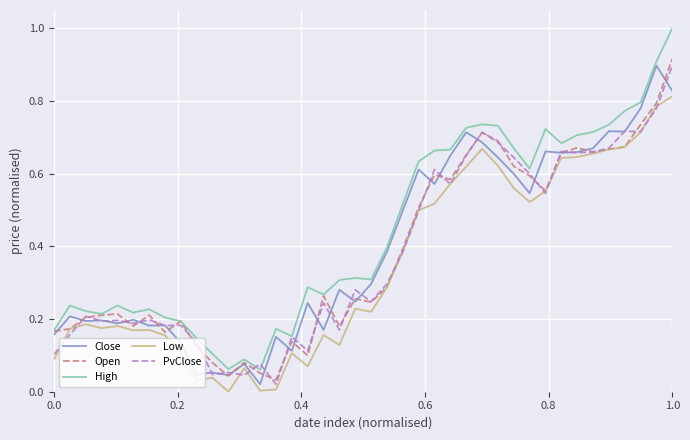

Which series has the widest spread of values?

High